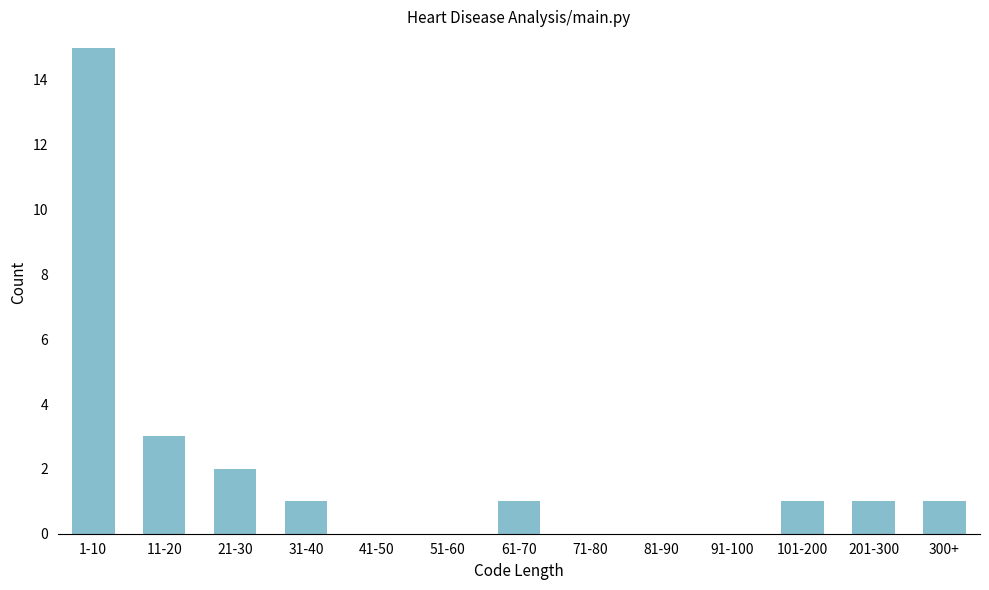

Reading left to right, transcribe all the data shown in this chart.

1-10=15	11-20=3	21-30=2	31-40=1	41-50=0	51-60=0	61-70=1	71-80=0	81-90=0	91-100=0	101-200=1	201-300=1	300+=1